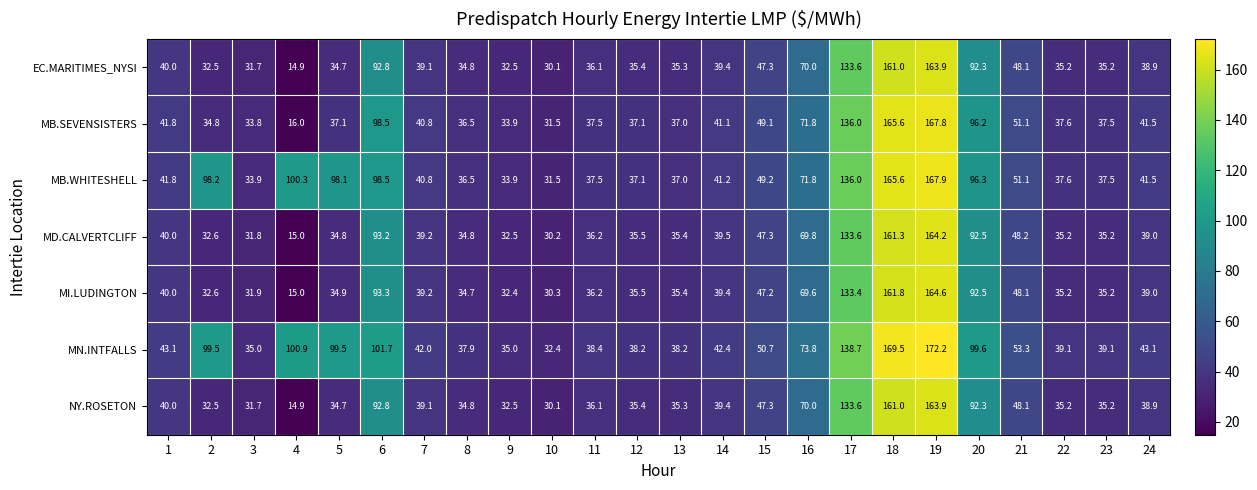

What is the difference between the highest and lowest values at 7?

2.9